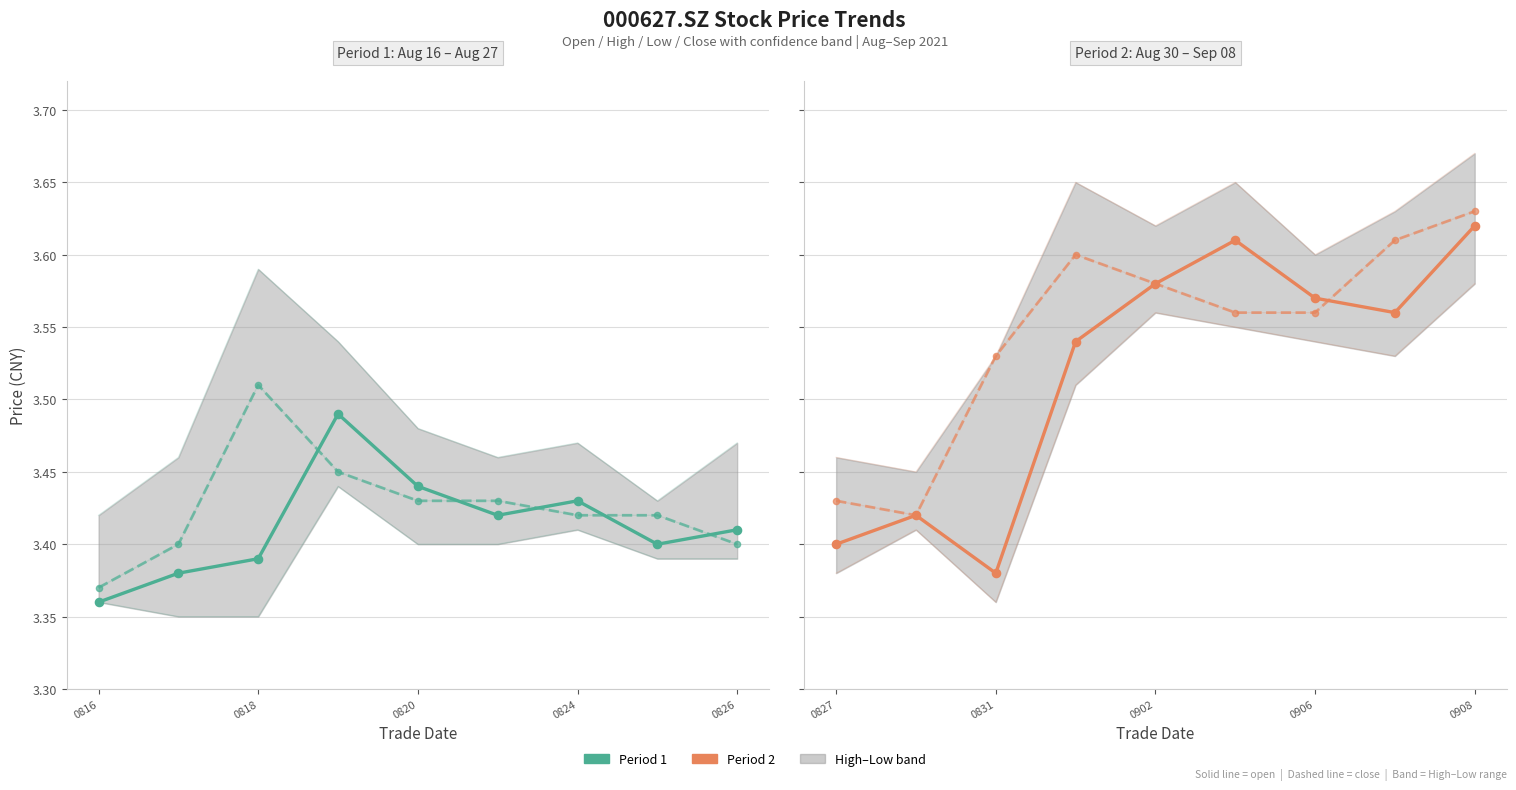

At how many categories does at least one series exceed 3?

9